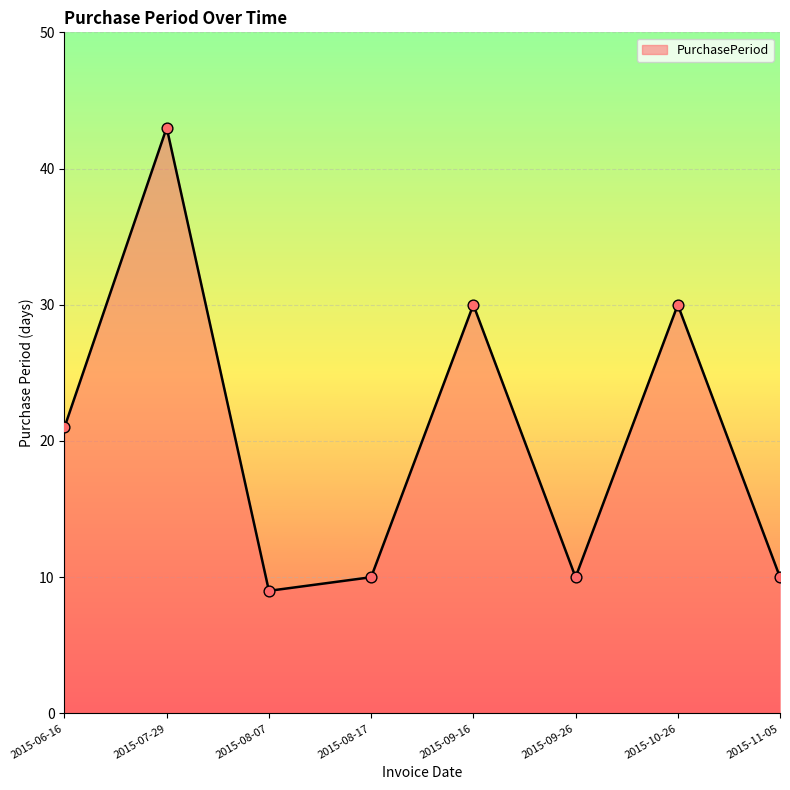

Which has a higher value, 2015-11-05 or 2015-06-16?

2015-06-16